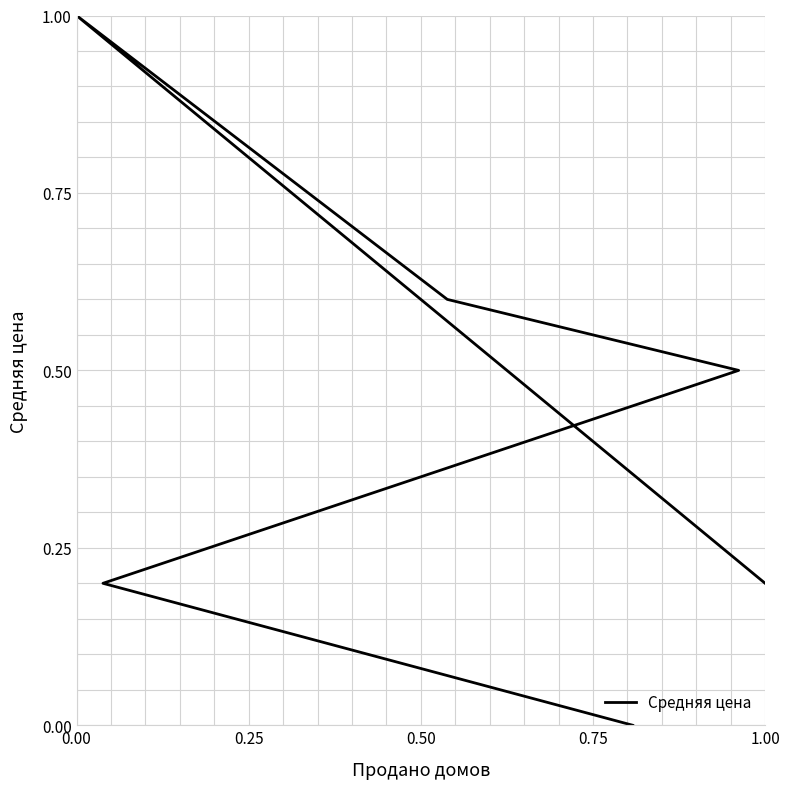

How many values are above zero?

5